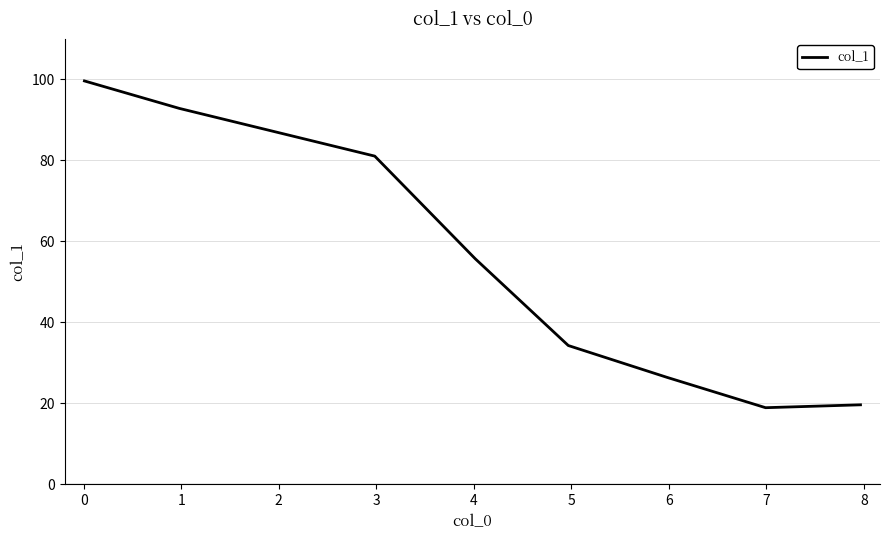

True or false: the data has more than 2 interior local peaks.

False